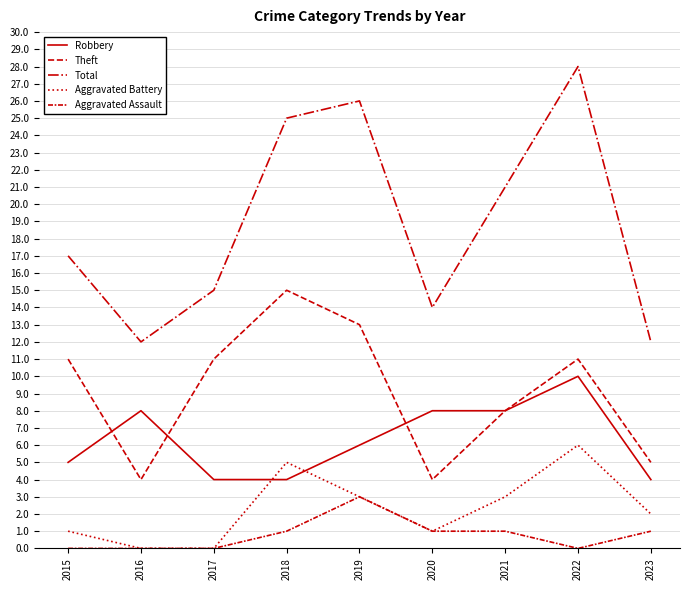

Which series has the widest spread of values?

Total